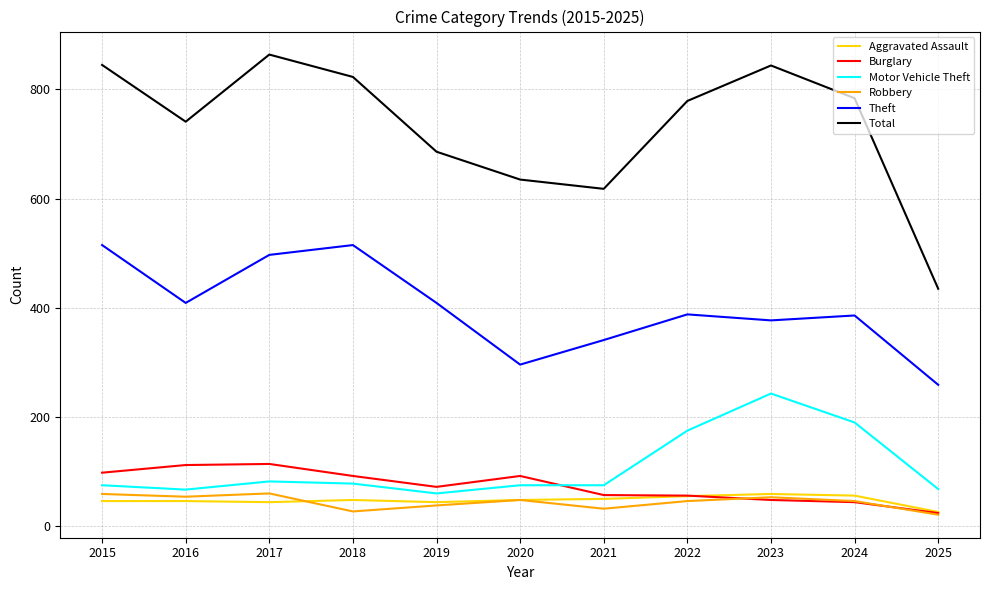

What is the spread (max minus min) of values at 2015?

799